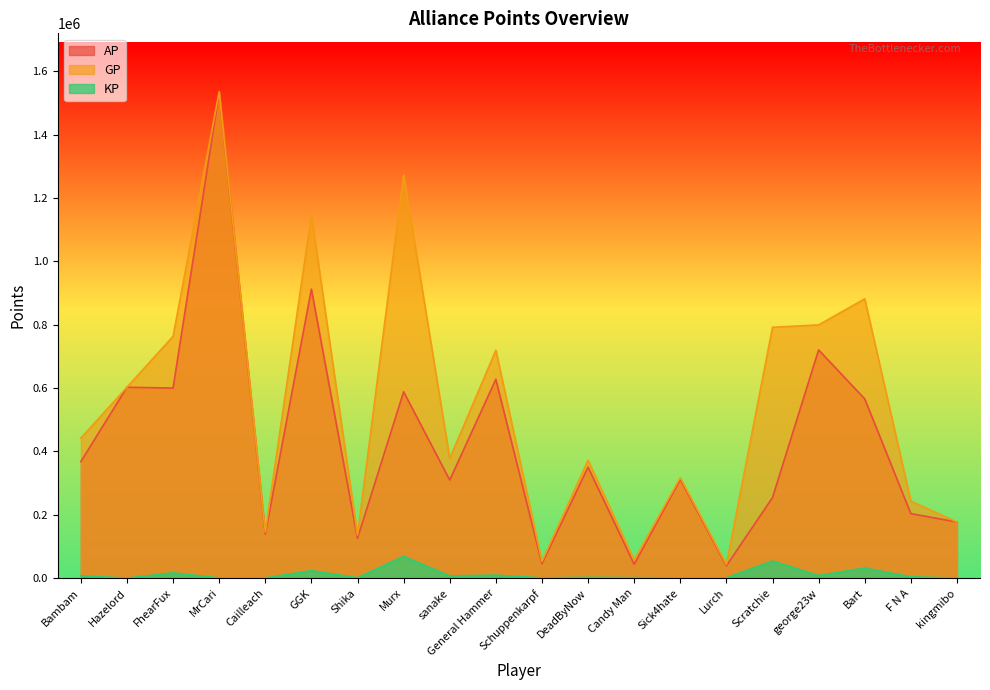

At which category does AP reach its first local peak?

Hazelord